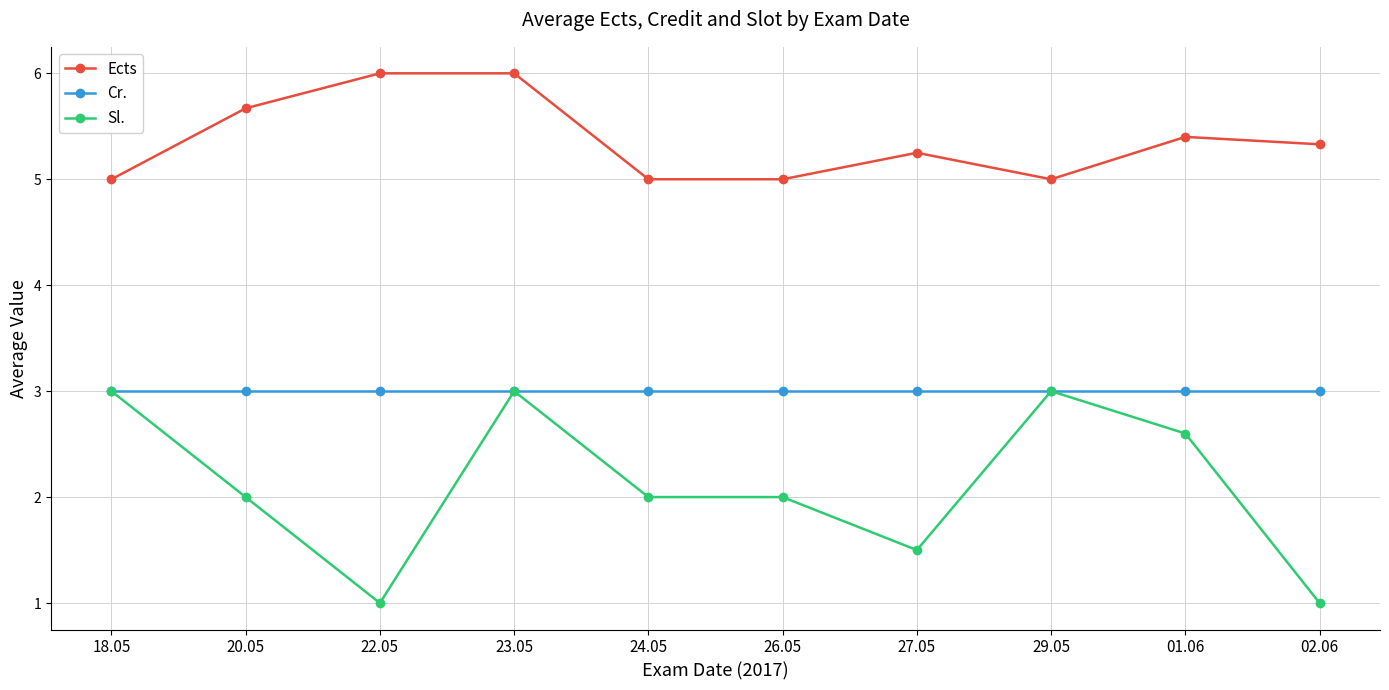

Which series has the largest range (max minus min)?

Sl.